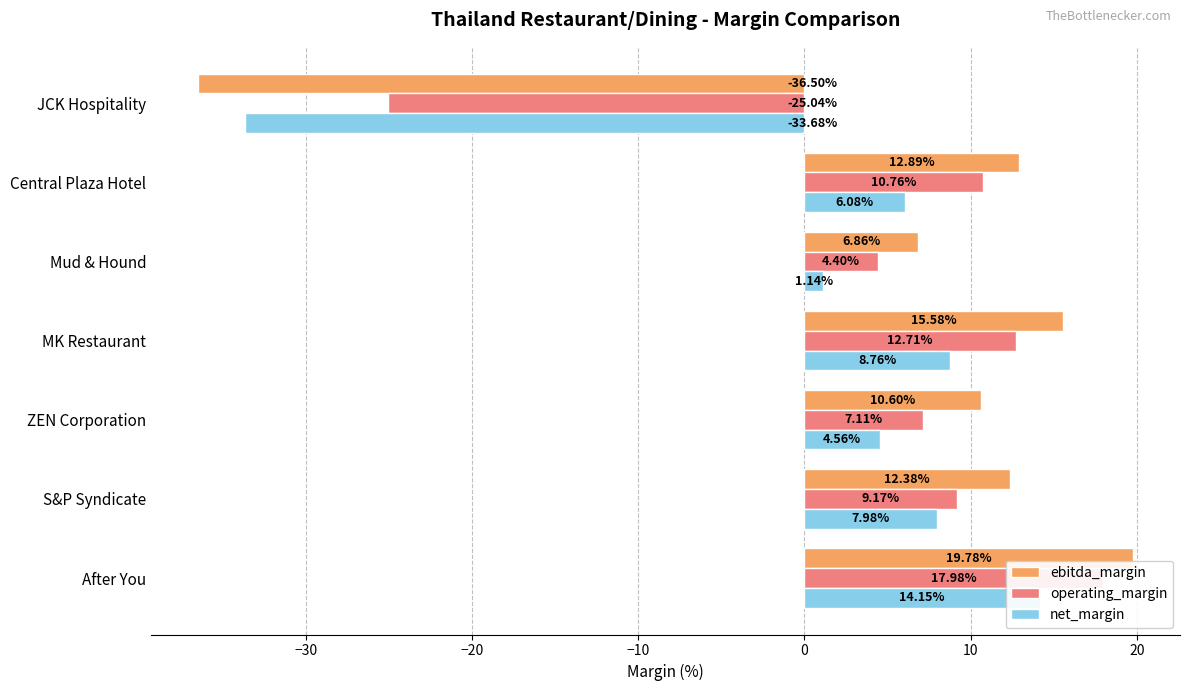

What is the value of the operating_margin bar at the 7th from the left?

-25.0